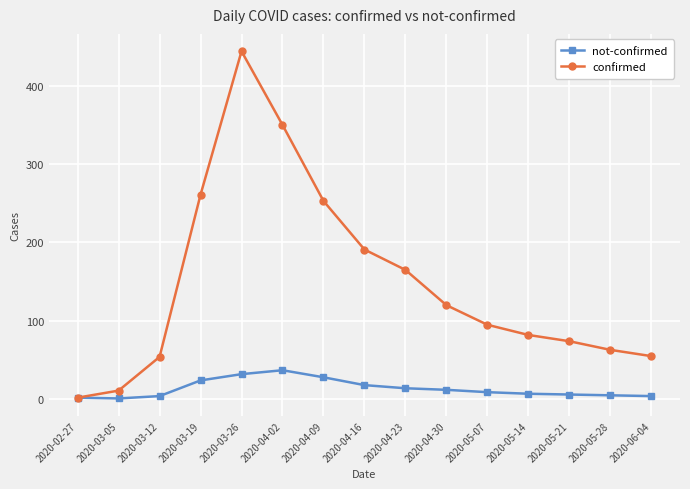

How many values in the confirmed series are below 95?

7